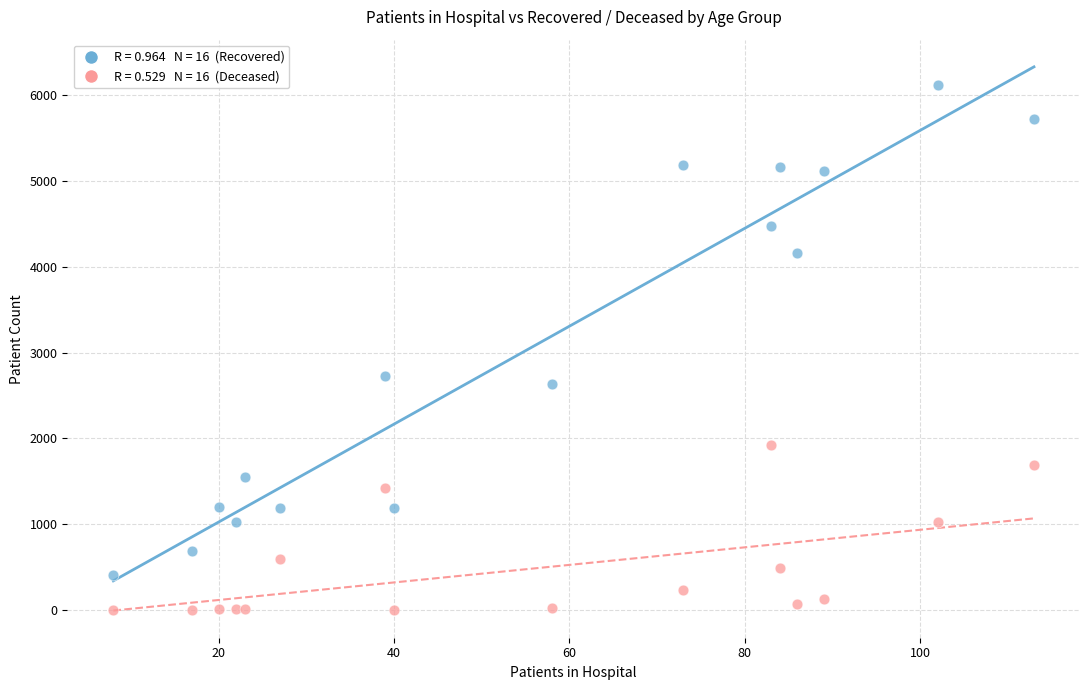

Across all series, what Y value is closest to 3059?

2732